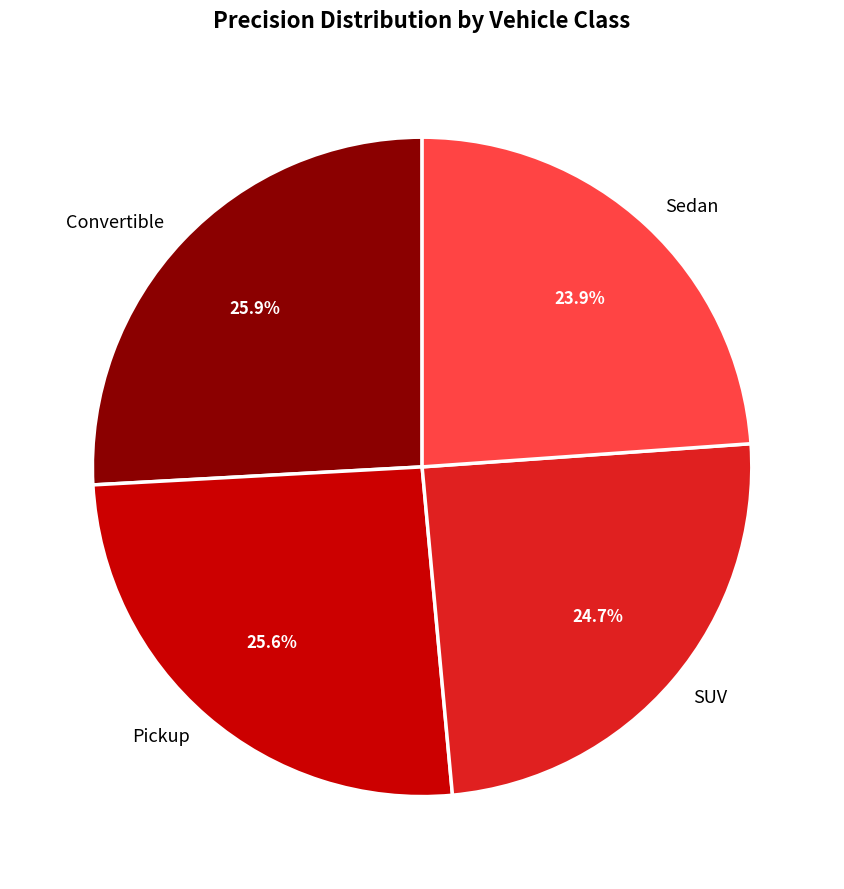

To the nearest percent, what is the combined percentage of Pickup and Convertible?

51%